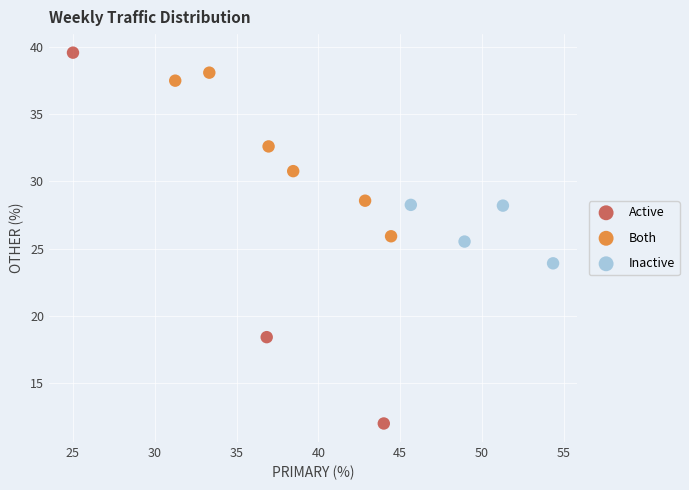

Which series has the widest spread of Y values?

Active